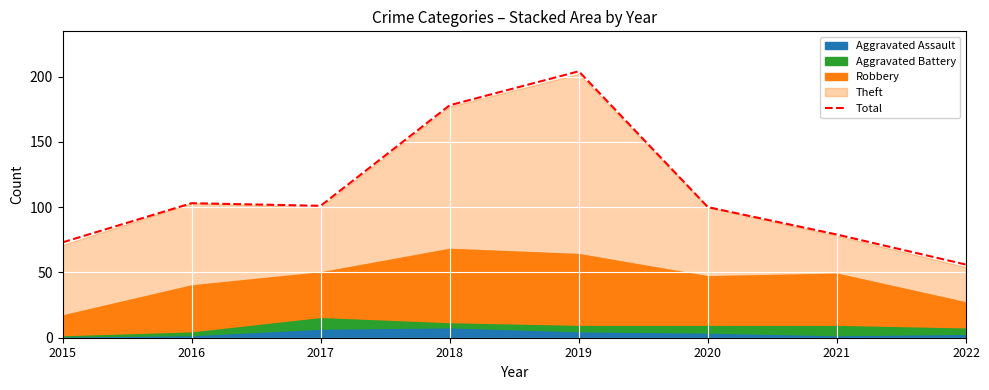

List the labels in order of value, largest first.

2019, 2018, 2016, 2017, 2020, 2021, 2015, 2022